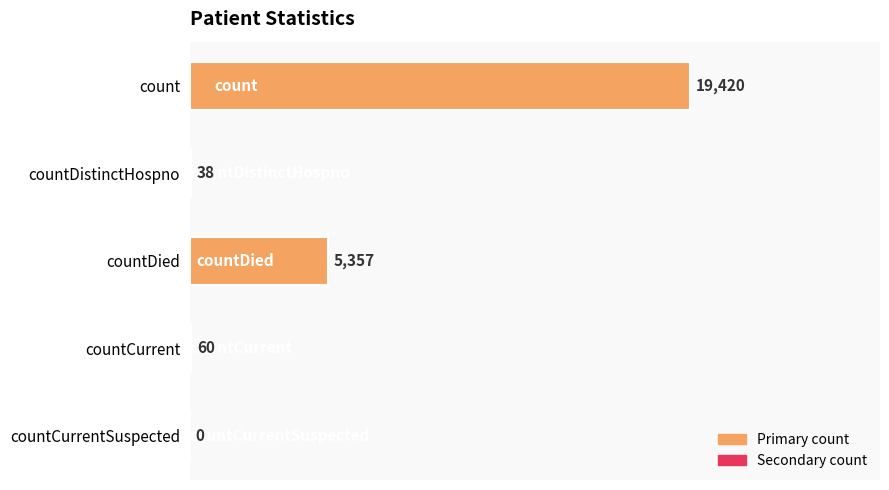

How many values are above zero?

4